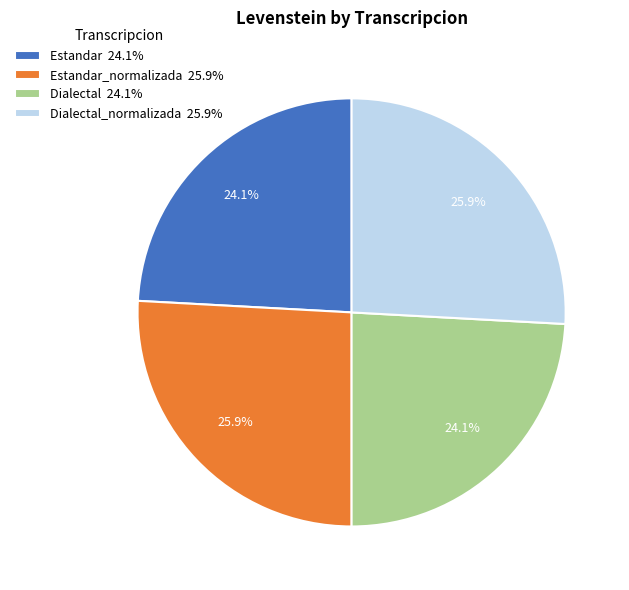

How much of the chart is everything except Estandar 24.1%?

75.9%